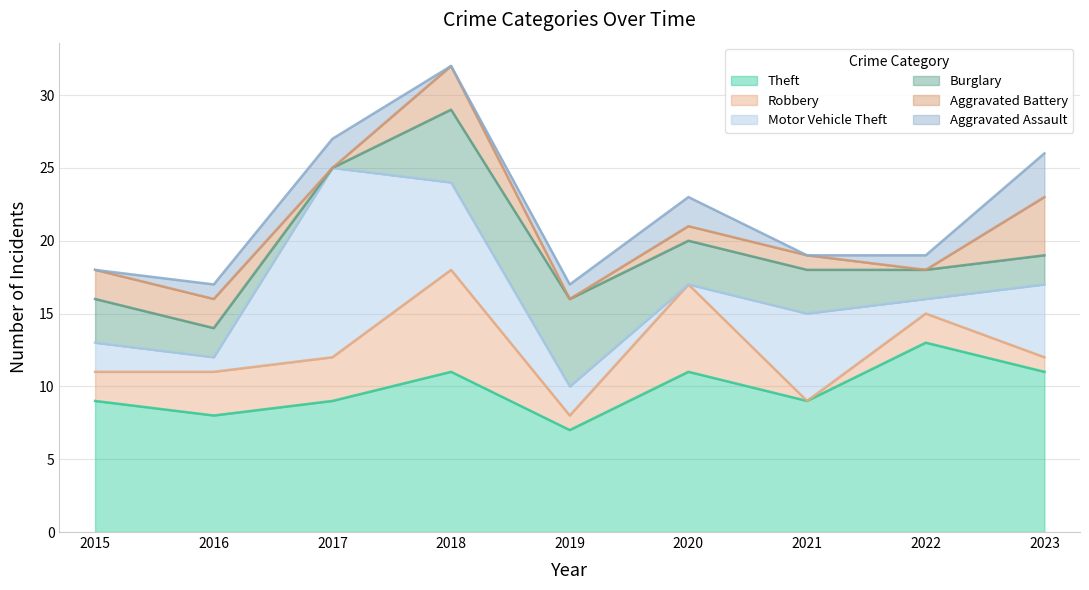

Count the number of categories in the chart.

9